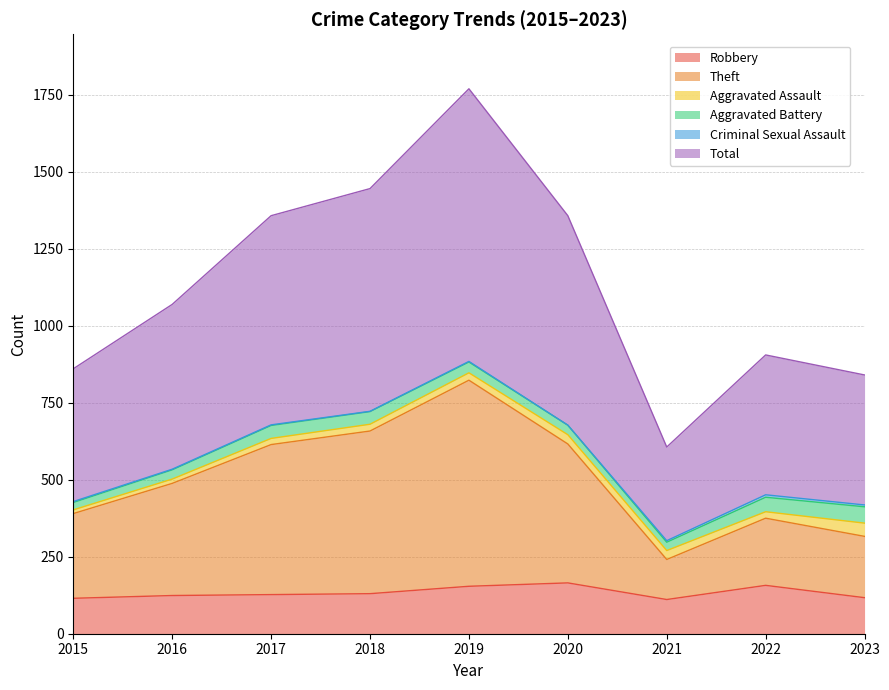

Between 2022 and 2015, which is larger?

2022